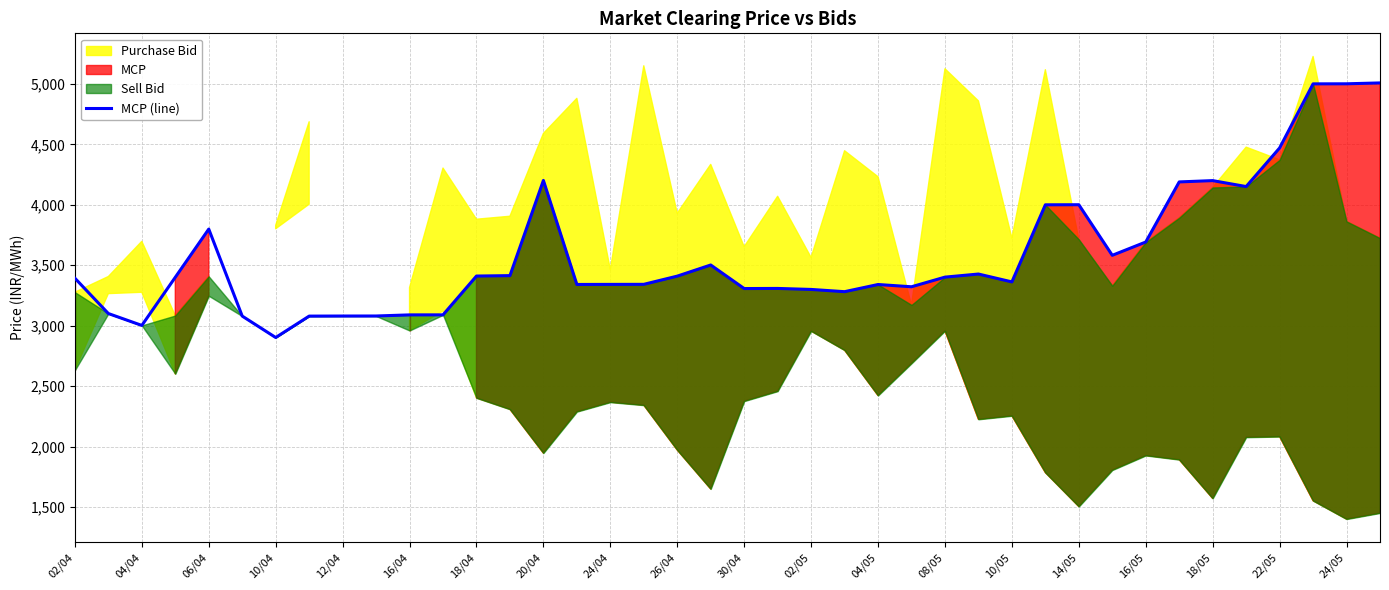

What is the lowest value of the MCP (line) series?

2902.0